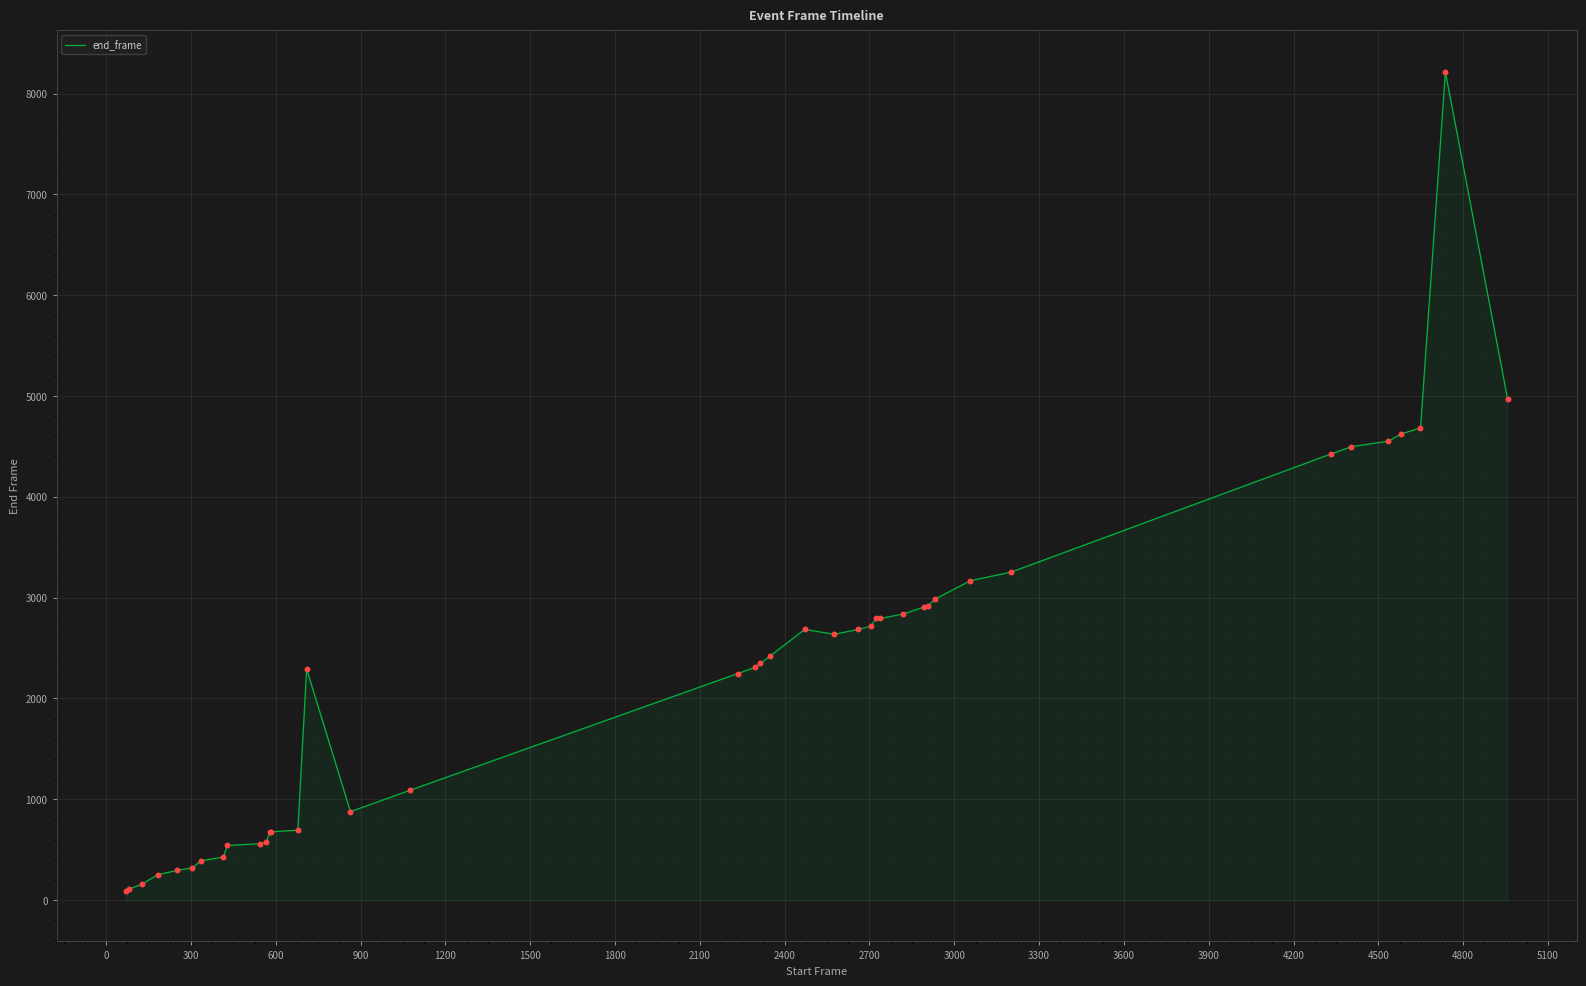

What is the maximum value shown in the chart?

8216